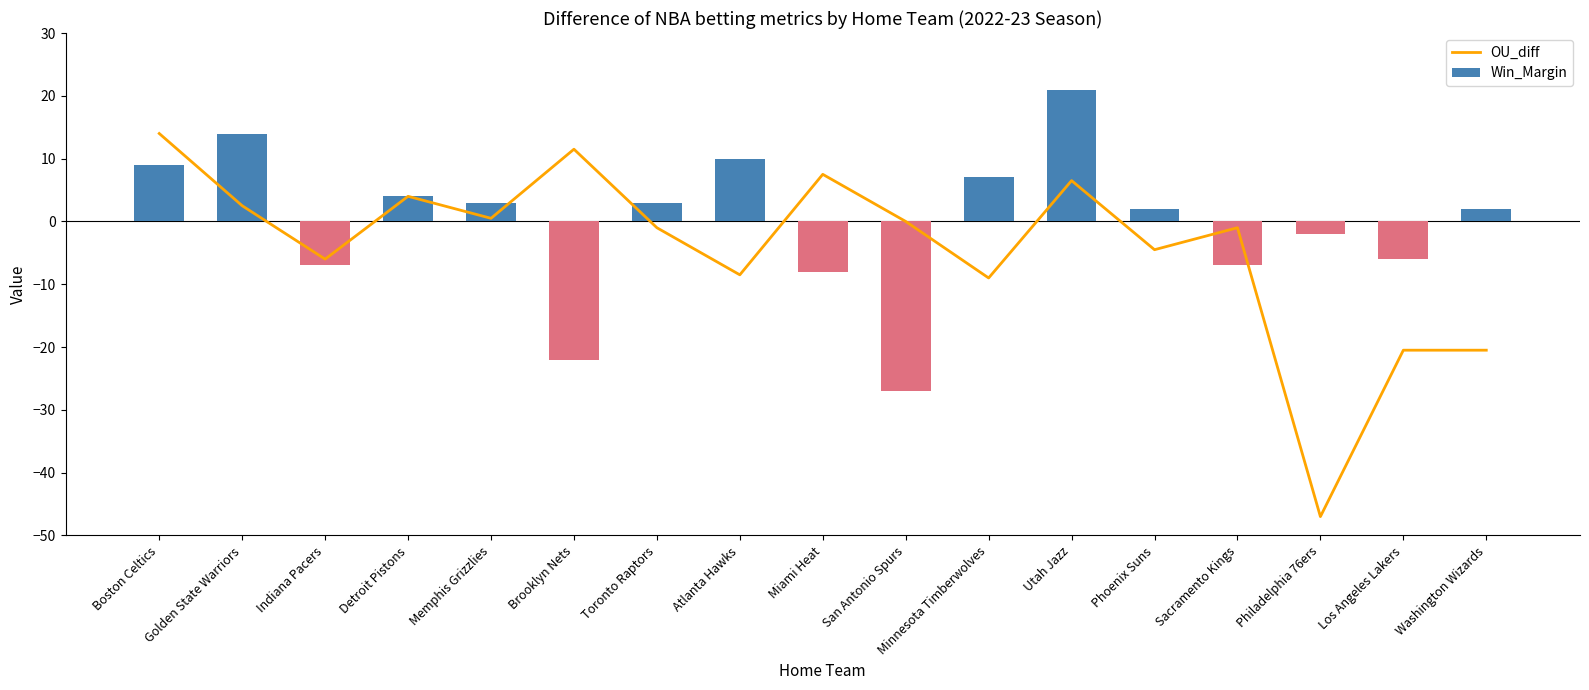

List the series in order of their overall mean, highest first.

Win_Margin, OU_diff